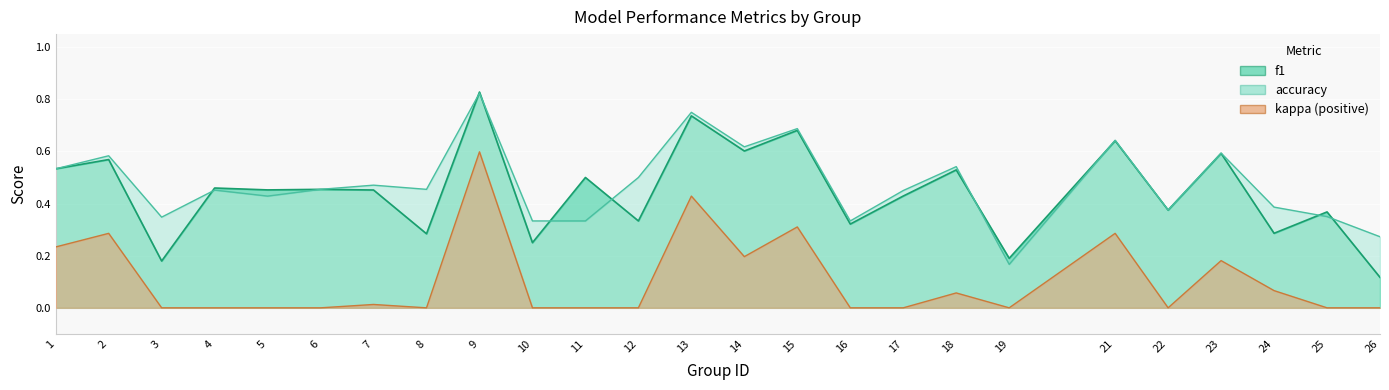

What is the greatest value displayed?

0.8